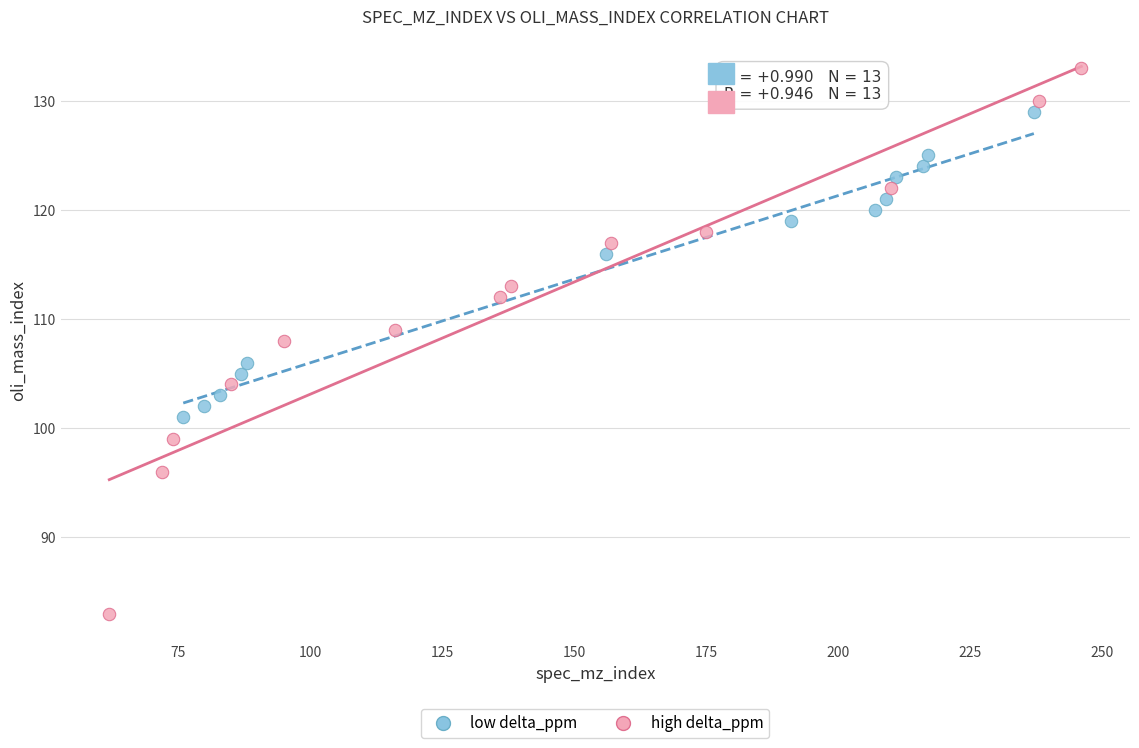

Which series reaches the minimum Y coordinate?

high delta_ppm